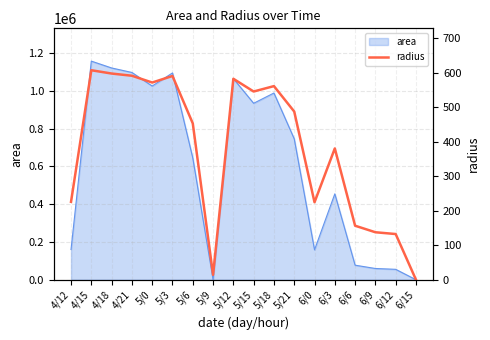

List the labels in order of value, largest first.

4/15, 4/18, 4/21, 5/3, 5/12, 5/0, 5/18, 5/15, 5/21, 5/6, 6/3, 4/12, 6/0, 6/6, 6/9, 6/12, 5/9, 6/15